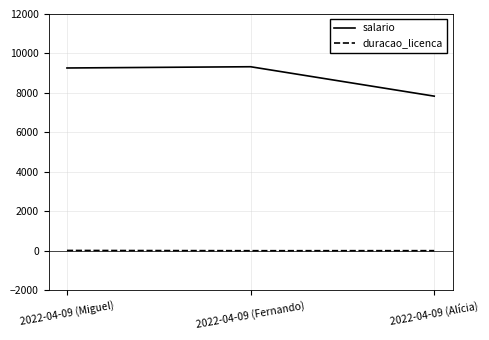

What is the maximum value for salario?

9329.0